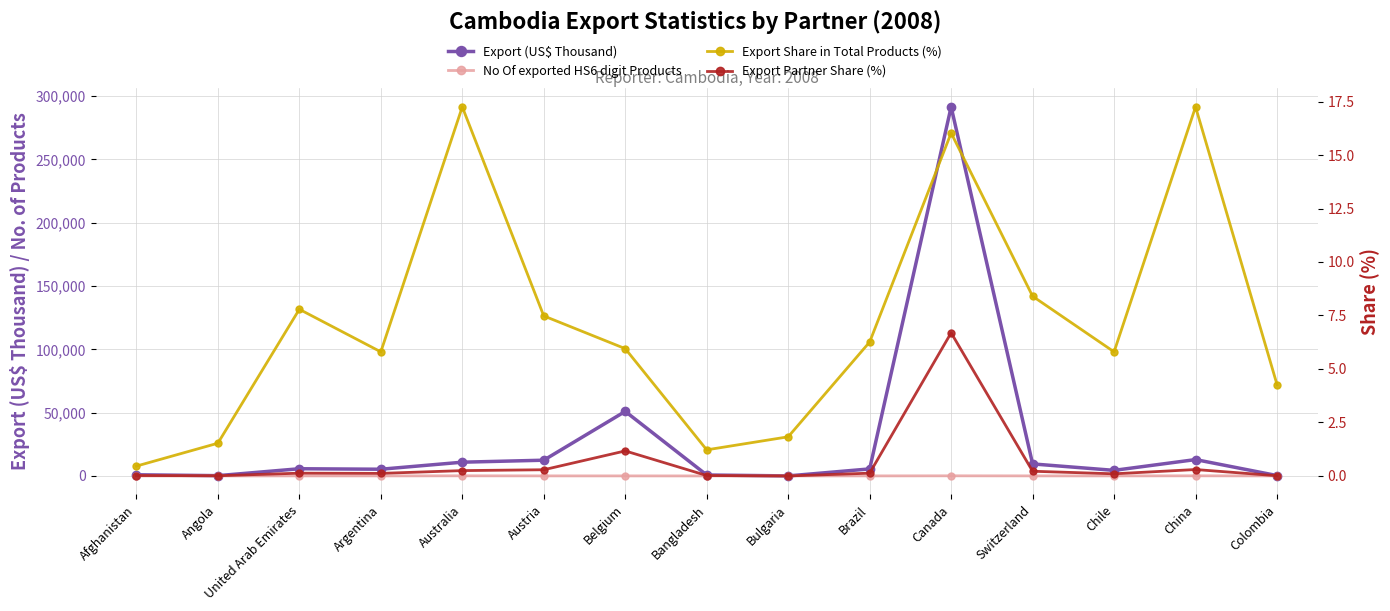

True or false: Export Partner Share (%) and Export (US$ Thousand) intersect in this chart.

False